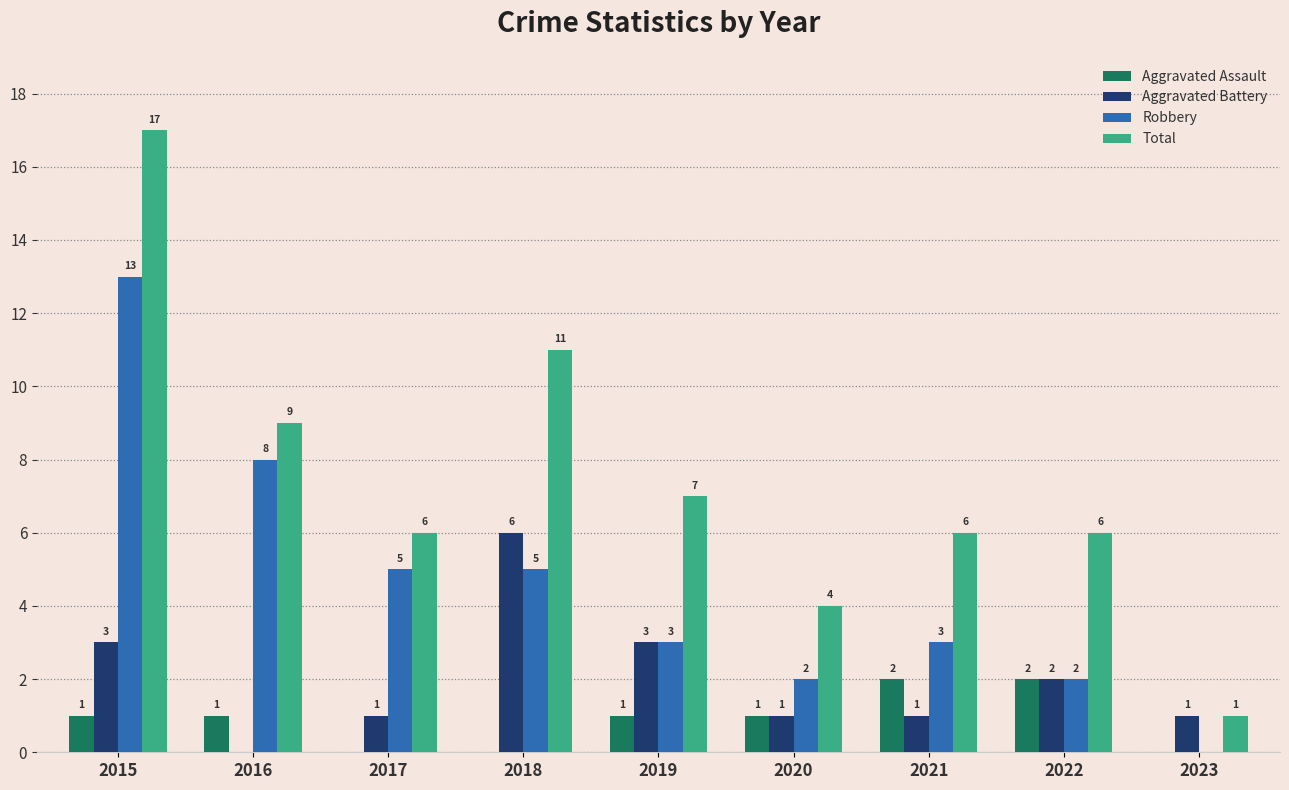

Are the bars horizontal?

No